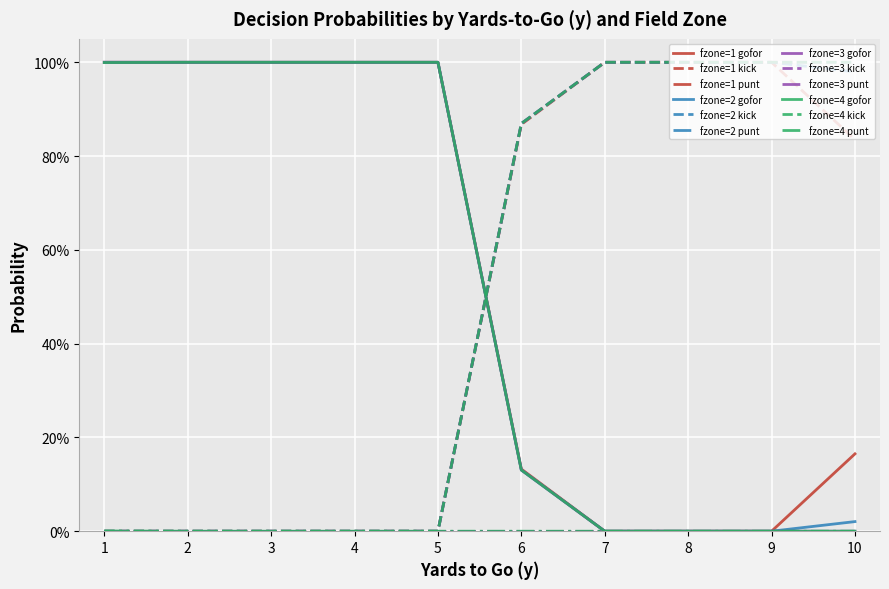

Reading left to right, list all the values displayed in this chart.

gofor: 0=1.0	1=1.0	2=1.0	3=1.0	4=1.0	5=1.0	6=1.0	7=1.0	8=1.0	9=1.0	10=1.0	11=1.0	12=1.0	13=1.0	14=1.0	15=1.0	16=1.0	17=1.0	18=1.0	19=1.0	20=0.1	21=0.1	22=0.1	23=0.1	24=0.0	25=0.0	26=0.0	27=0.0	28=0.0	29=0.0	30=0.0	31=0.0	32=0.0	33=0.0	34=0.0	35=0.0	36=0.2	37=0.0	38=0.0	39=0.0
kick: 0=0.0	1=0.0	2=0.0	3=0.0	4=0.0	5=0.0	6=0.0	7=0.0	8=0.0	9=0.0	10=0.0	11=0.0	12=0.0	13=0.0	14=0.0	15=0.0	16=0.0	17=0.0	18=0.0	19=0.0	20=0.9	21=0.9	22=0.9	23=0.9	24=1.0	25=1.0	26=1.0	27=1.0	28=1.0	29=1.0	30=1.0	31=1.0	32=1.0	33=1.0	34=1.0	35=1.0	36=0.8	37=1.0	38=1.0	39=1.0
punt: 0=0.0	1=0.0	2=0.0	3=0.0	4=0.0	5=0.0	6=0.0	7=0.0	8=0.0	9=0.0	10=0.0	11=0.0	12=0.0	13=0.0	14=0.0	15=0.0	16=0.0	17=0.0	18=0.0	19=0.0	20=0.0	21=0.0	22=0.0	23=0.0	24=0.0	25=0.0	26=0.0	27=0.0	28=0.0	29=0.0	30=0.0	31=0.0	32=0.0	33=0.0	34=0.0	35=0.0	36=0.0	37=0.0	38=0.0	39=0.0